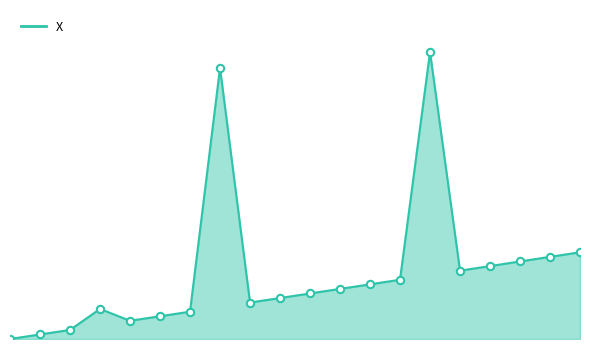

Which series reaches the maximum Y coordinate?

X_line